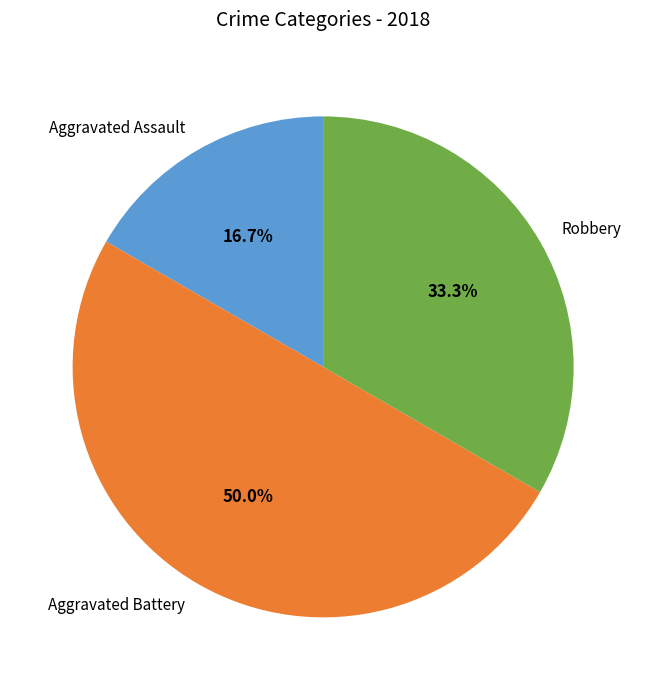

Rank the categories by value from highest to lowest.

Aggravated Battery, Robbery, Aggravated Assault